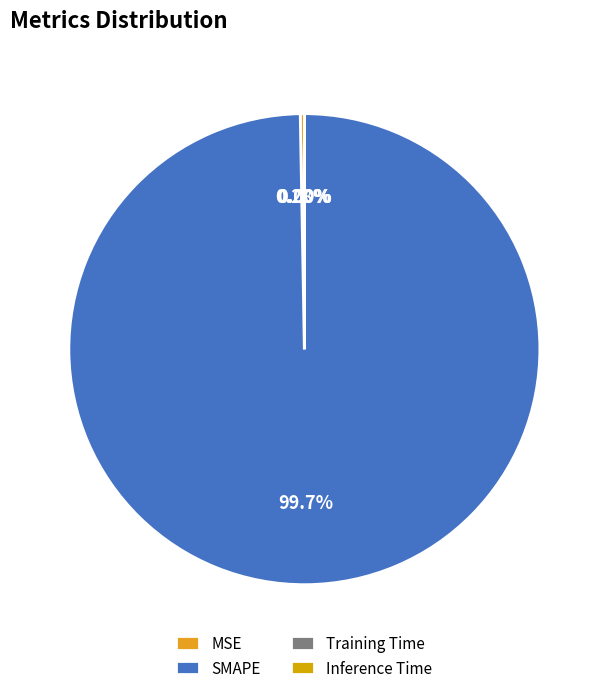

How much of the chart is everything except Training Time?

100.0%